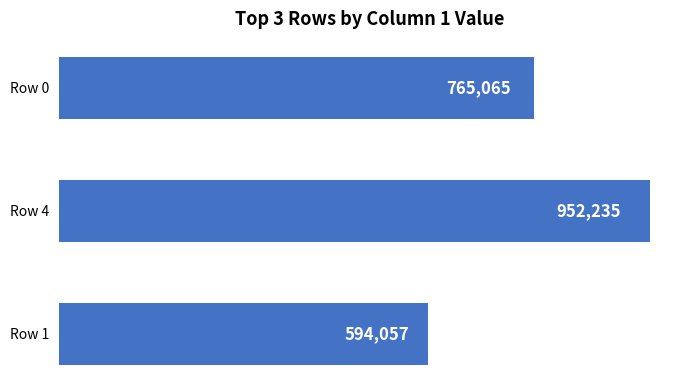

Rank the categories by value from lowest to highest.

Row 1, Row 0, Row 4